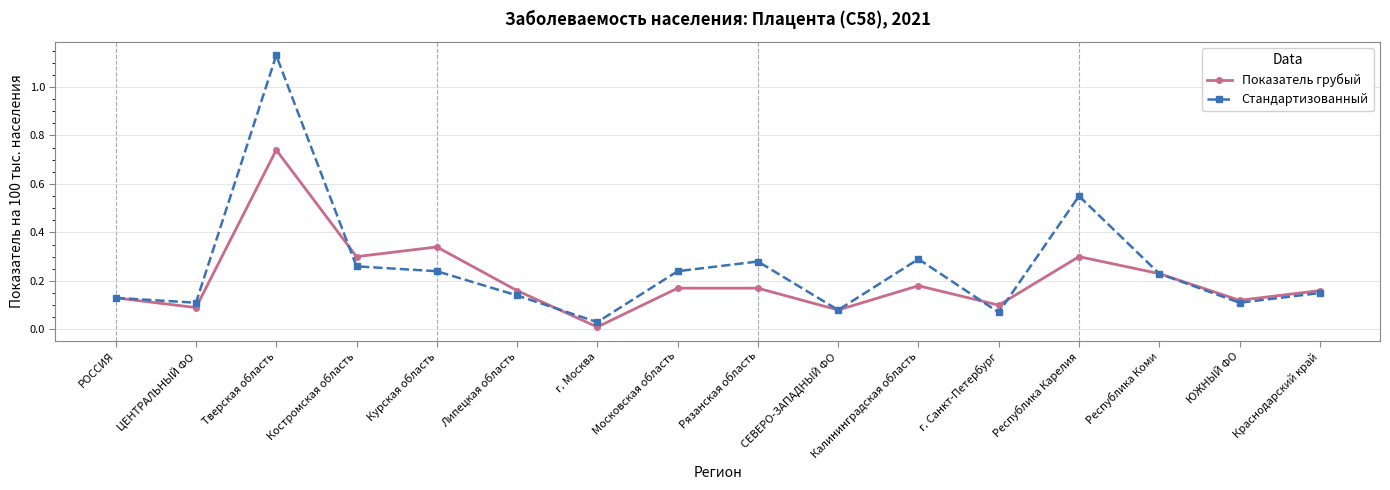

What is the difference between the highest and lowest values at Тверская область?

0.4